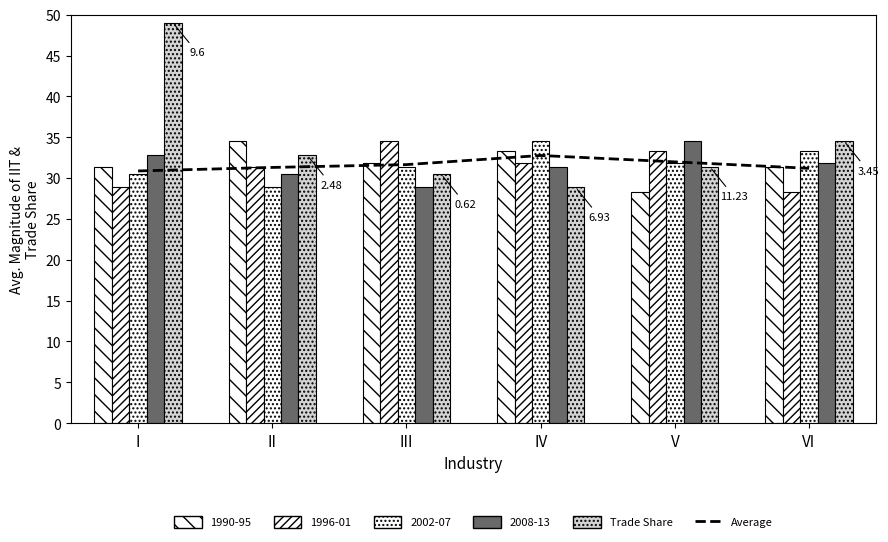

What is the average value of the Trade Share series?

34.5